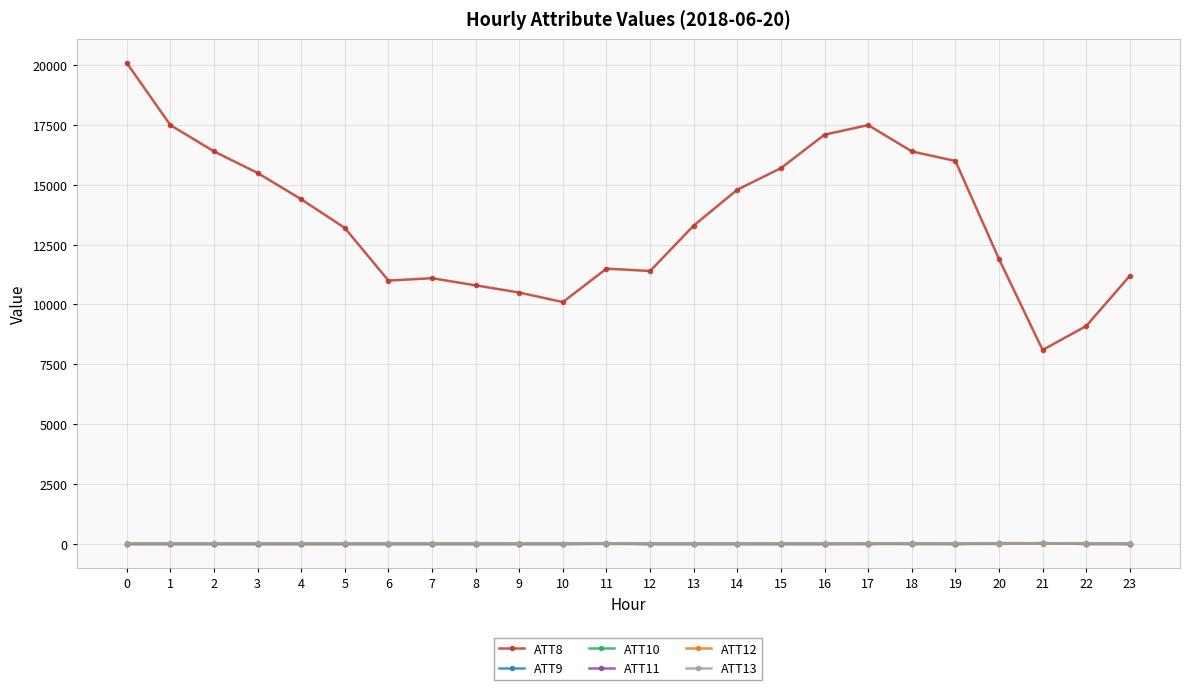

Which series has the largest total across all categories?

ATT8